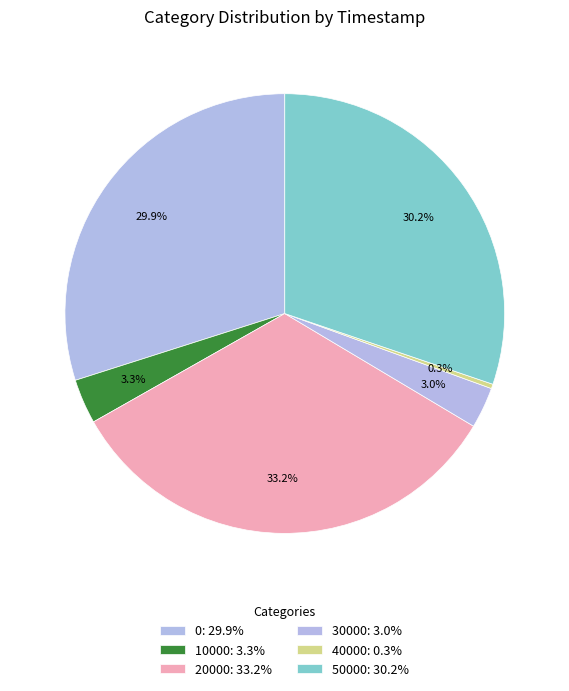

Count the number of slices in the pie.

6